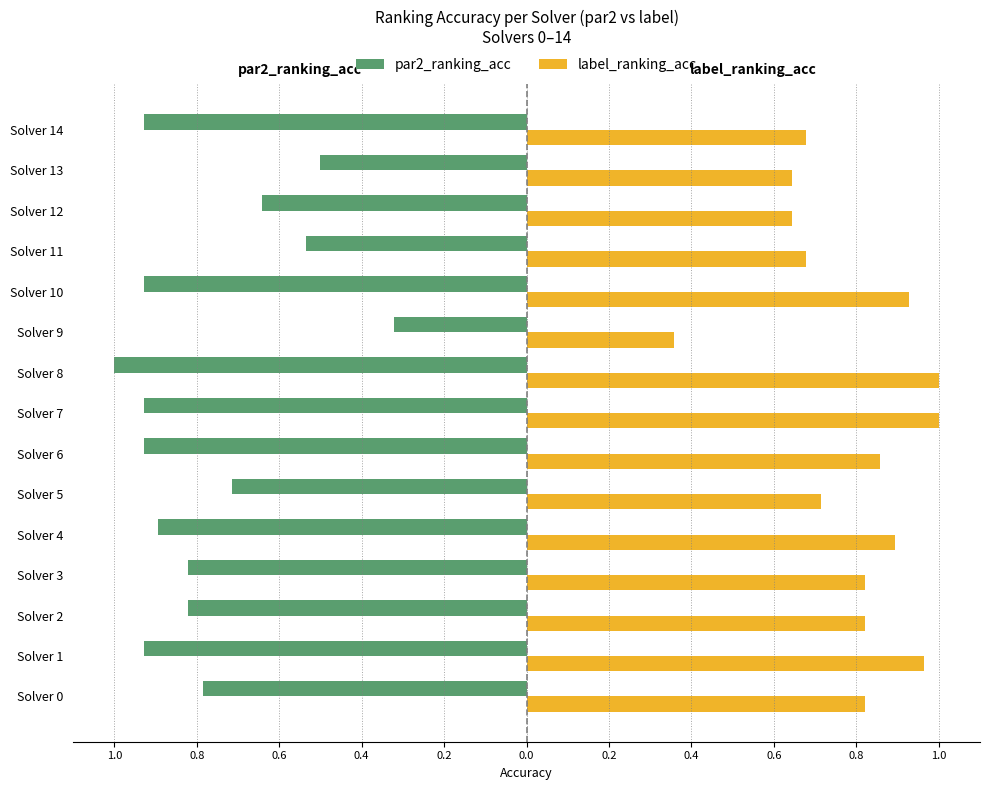

What are all the series names shown in the legend?

par2_ranking_acc, label_ranking_acc